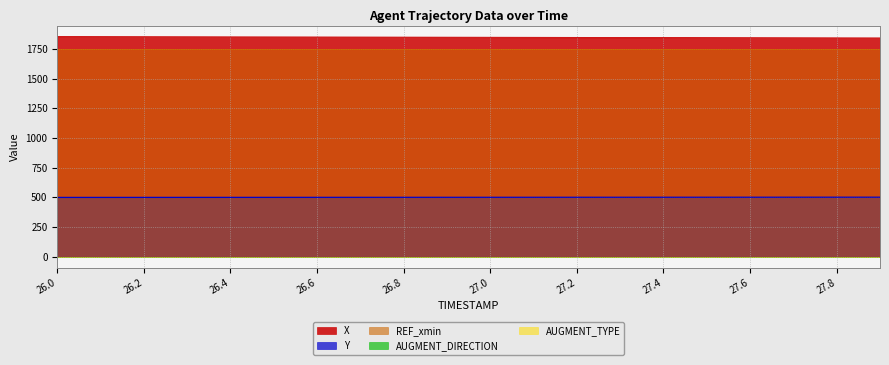

True or false: REF_xmin and Y cross at least once.

False